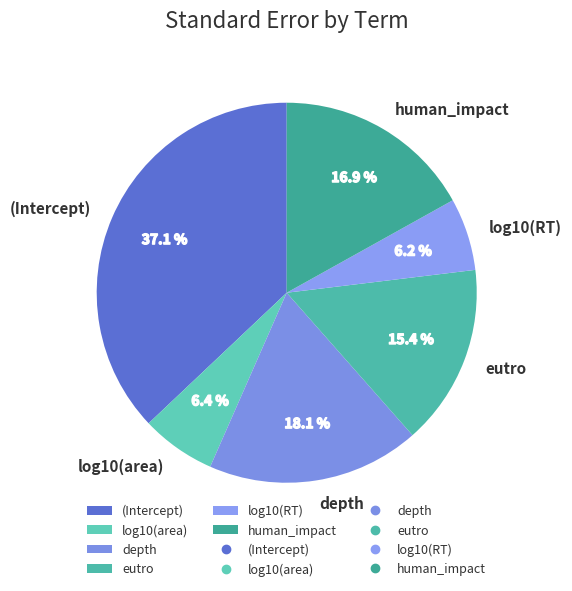

Which category has the biggest portion of the pie?

(Intercept)